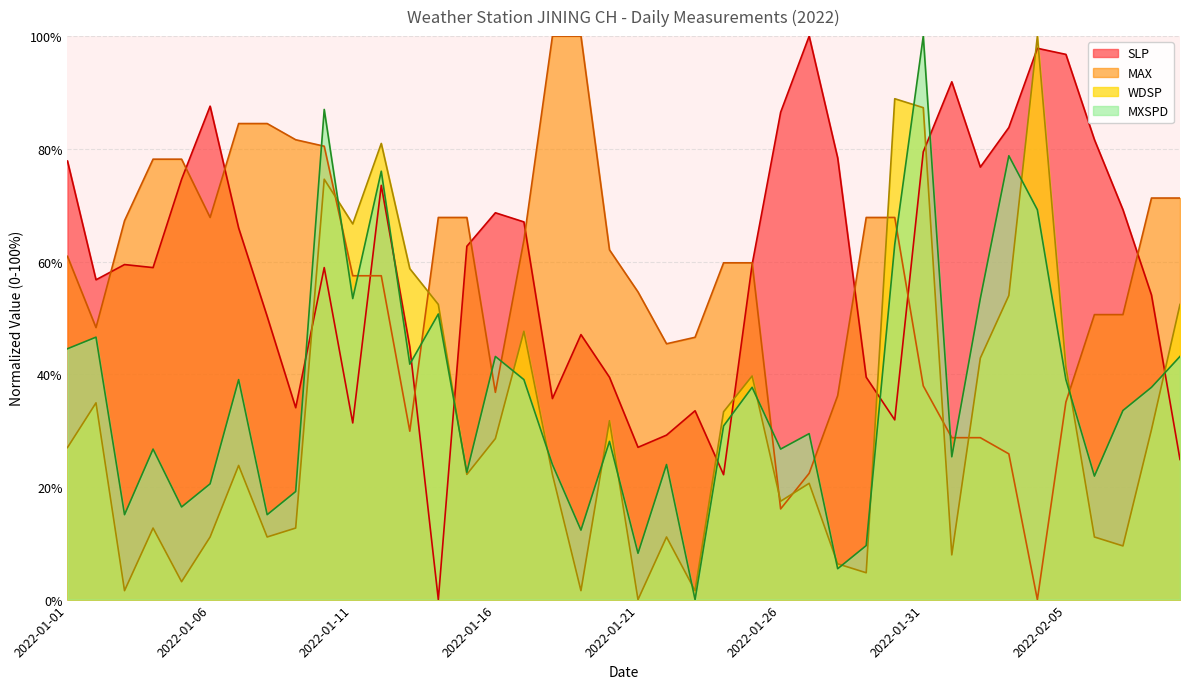

What is the sum of the MAX values at 2022-01-14 and 2022-01-01?

128.7